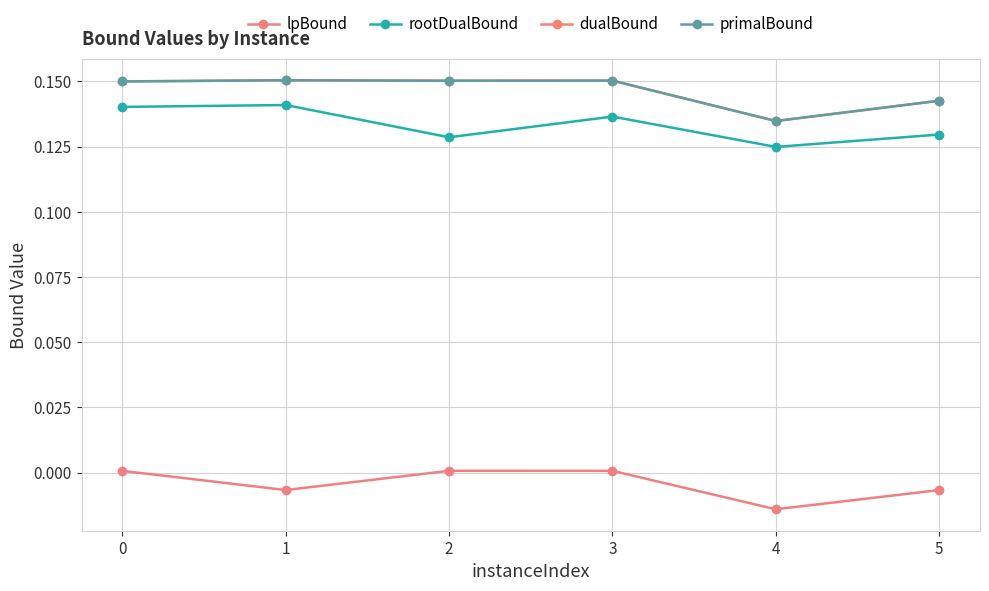

How many categories are shown in the chart?

6